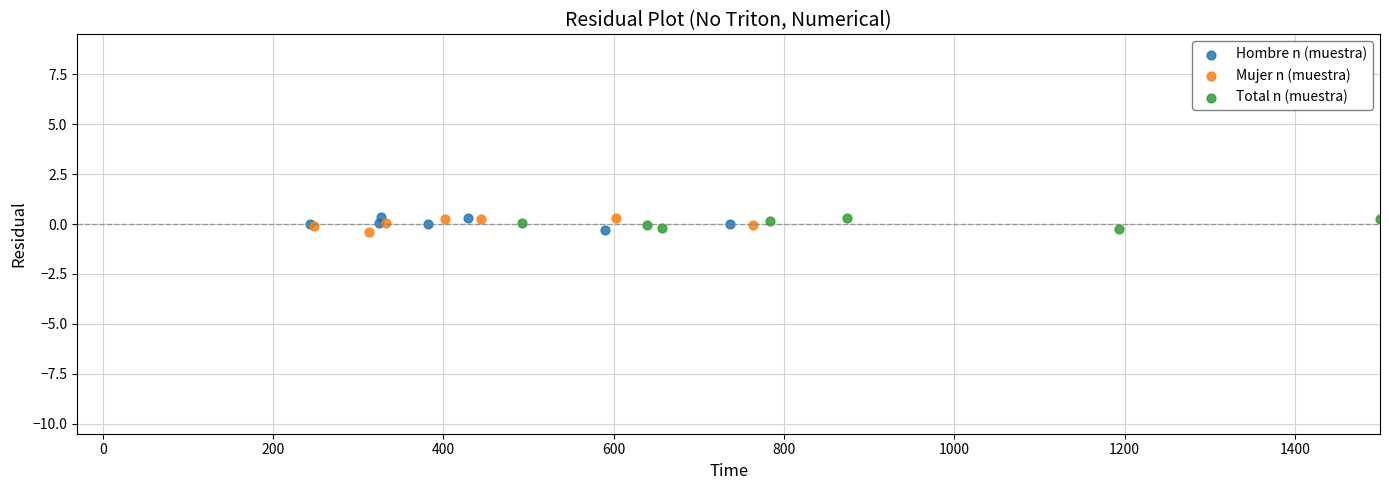

What are all the series names shown in the legend?

Hombre n (muestra), Mujer n (muestra), Total n (muestra)